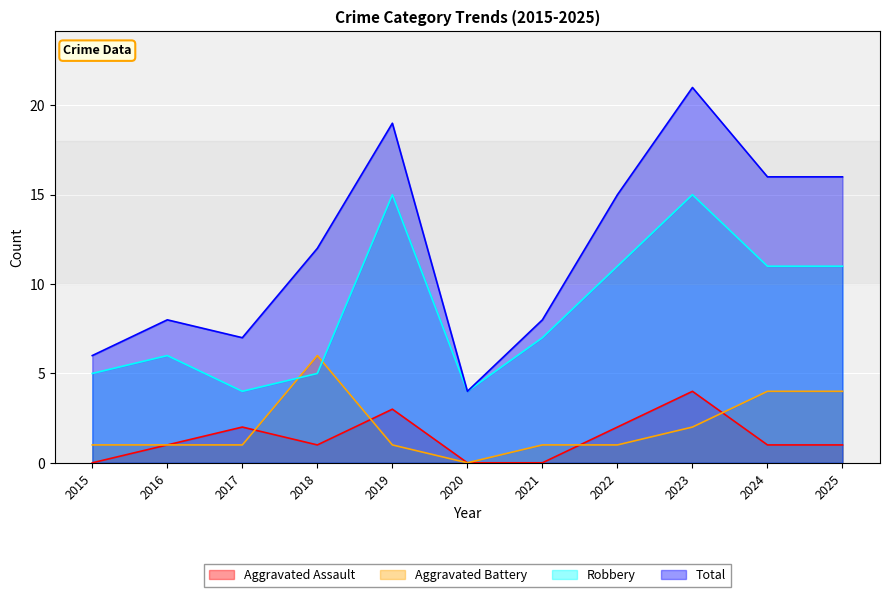

True or false: Robbery and Aggravated Assault cross at least once.

False